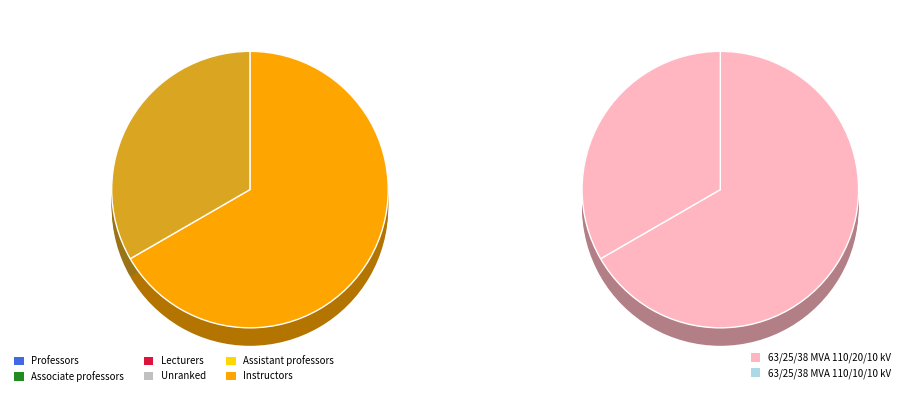

Rank the categories by value from highest to lowest.

63/25/38 MVA 110/20/10 kV, 63/25/38 MVA 110/10/10 kV